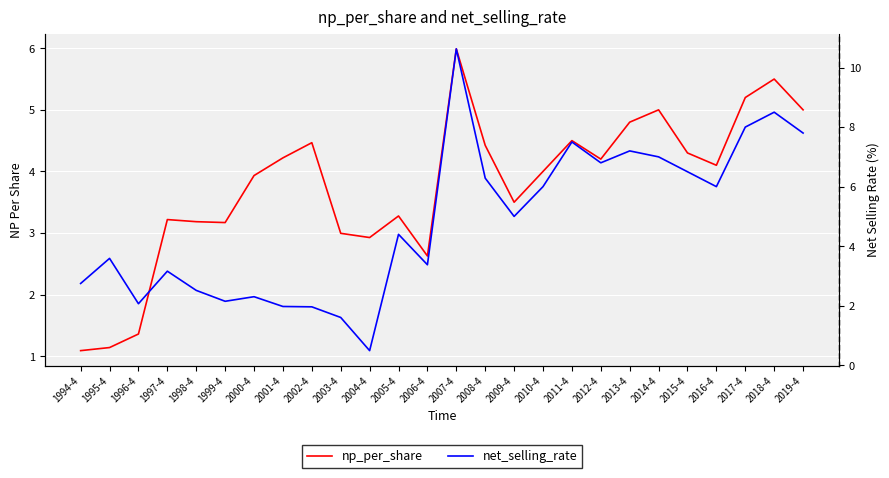

Reading right to left, what are all the values shown in this chart?

np_per_share: 5.0	5.5	5.2	4.1	4.3	5.0	4.8	4.2	4.5	4.0	3.5	4.4	6.0	2.6	3.3	2.9	3.0	4.5	4.2	3.9	3.2	3.2	3.2	1.4	1.1	1.1
net_selling_rate: 7.8	8.5	8.0	6.0	6.5	7.0	7.2	6.8	7.5	6.0	5.0	6.3	10.6	3.4	4.4	0.5	1.6	2.0	2.0	2.3	2.1	2.5	3.2	2.1	3.6	2.7